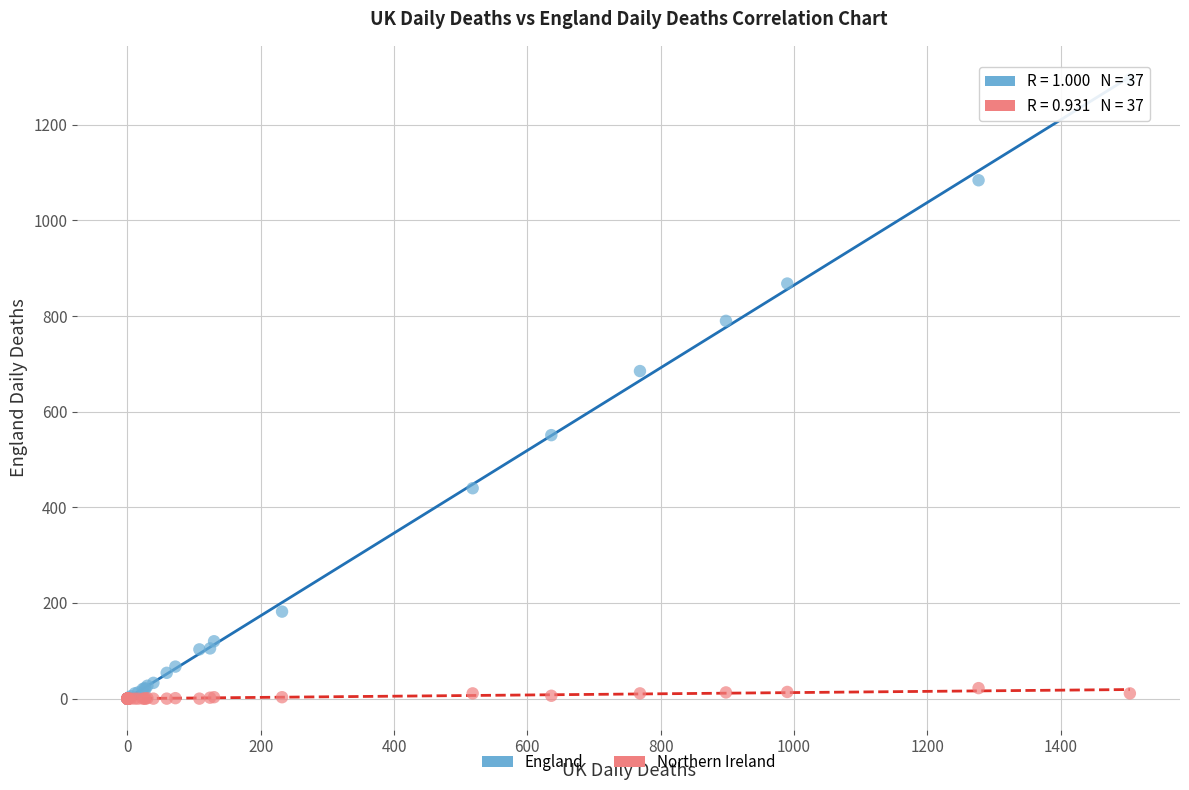

In the England series, what Y value is closest to 647?

685